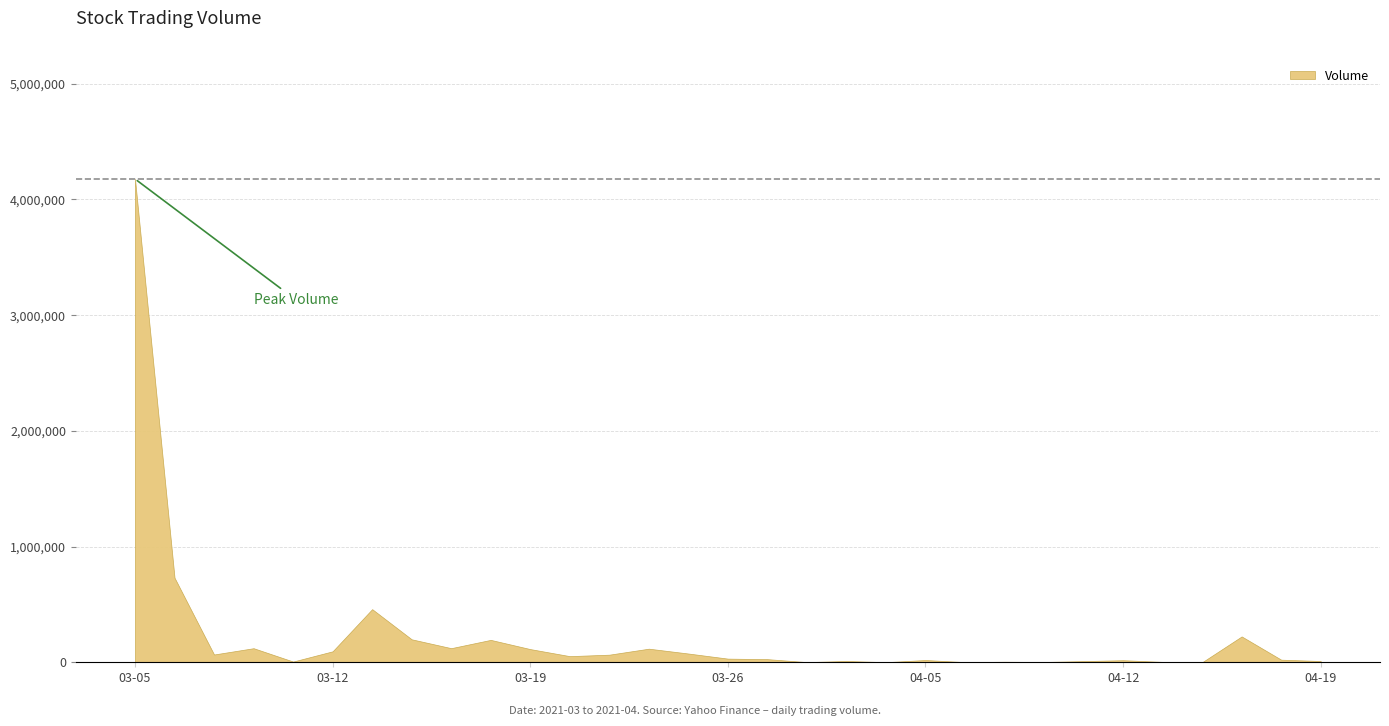

Where does the data first go above 31500?

03-05